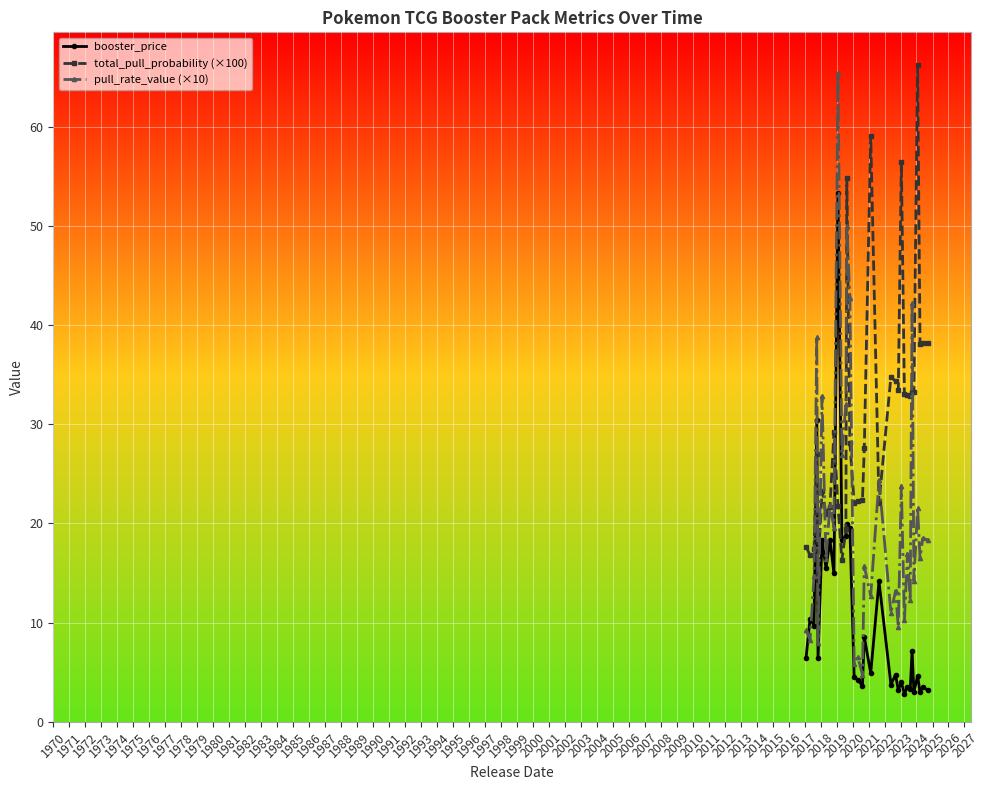

How many lines are shown in the chart?

3